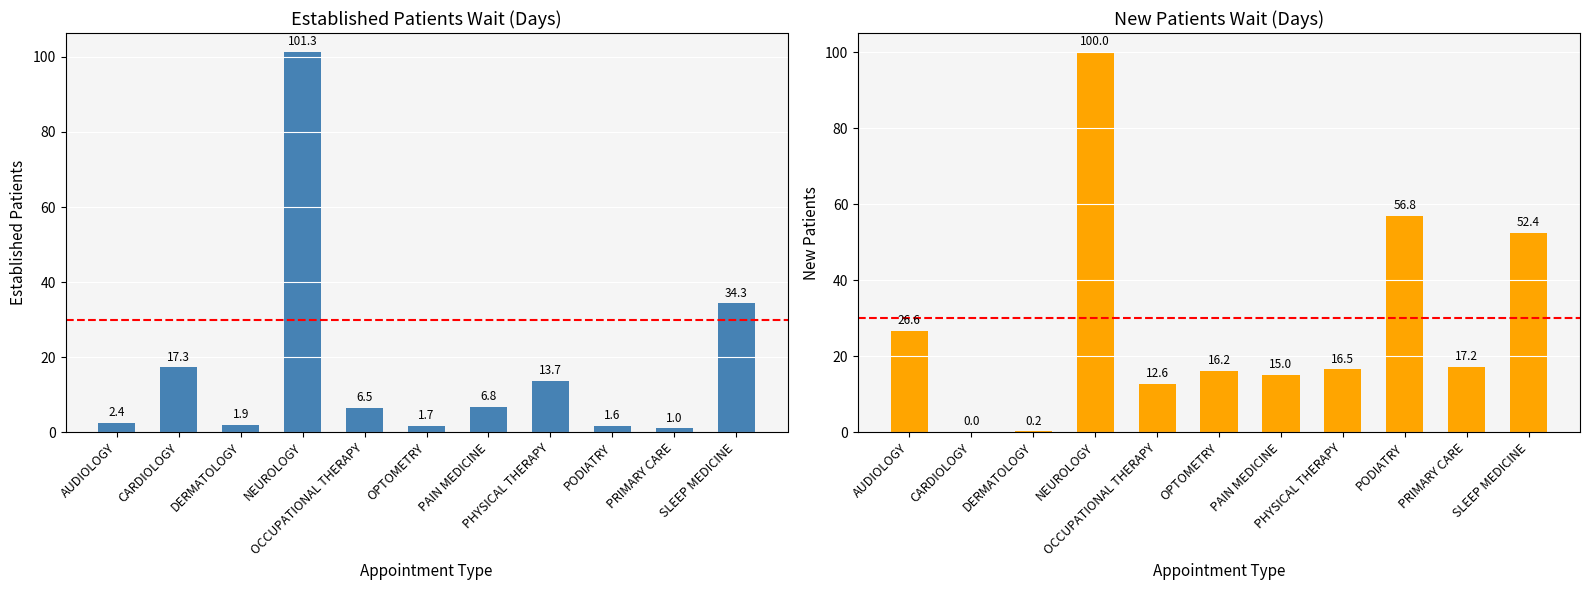

The EstablishedPatients series shows 9.2 at OCCUPATIONAL THERAPY. True or false?

False